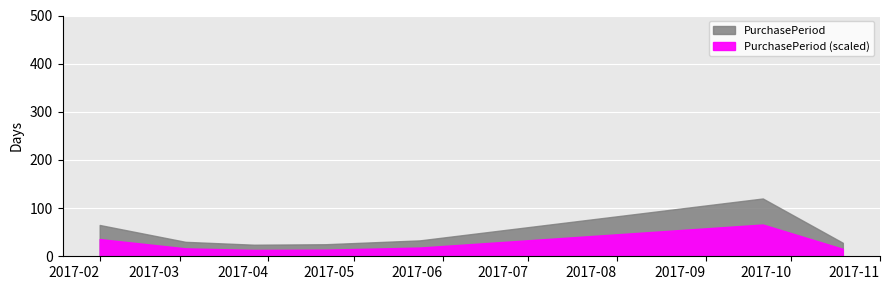

True or false: the data shows 11 at 2017-04-21.

False